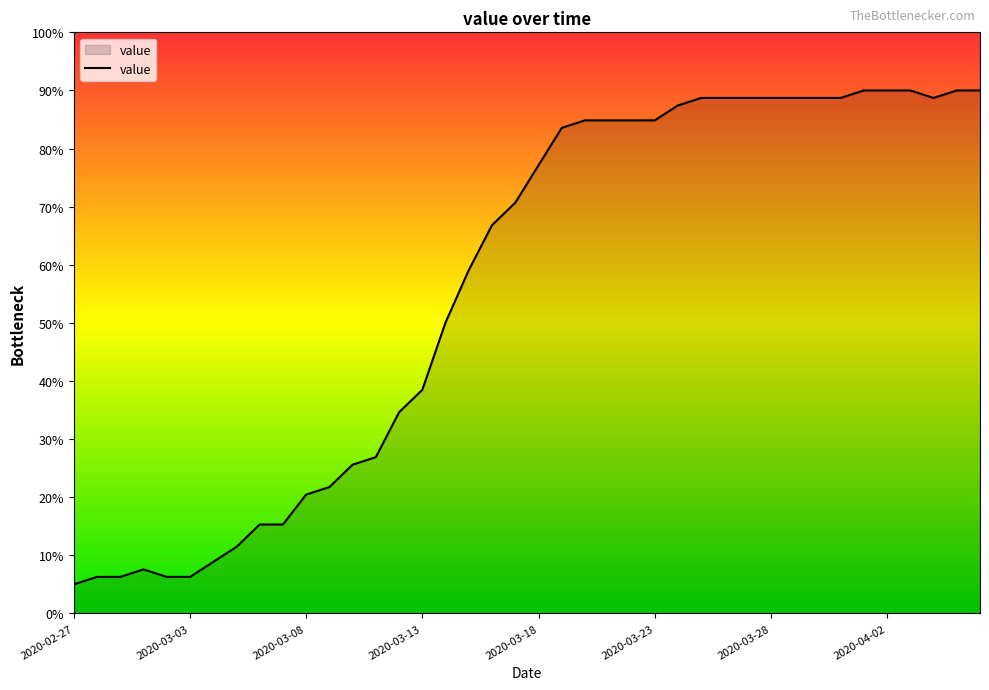

What is the greatest value displayed?

90.0